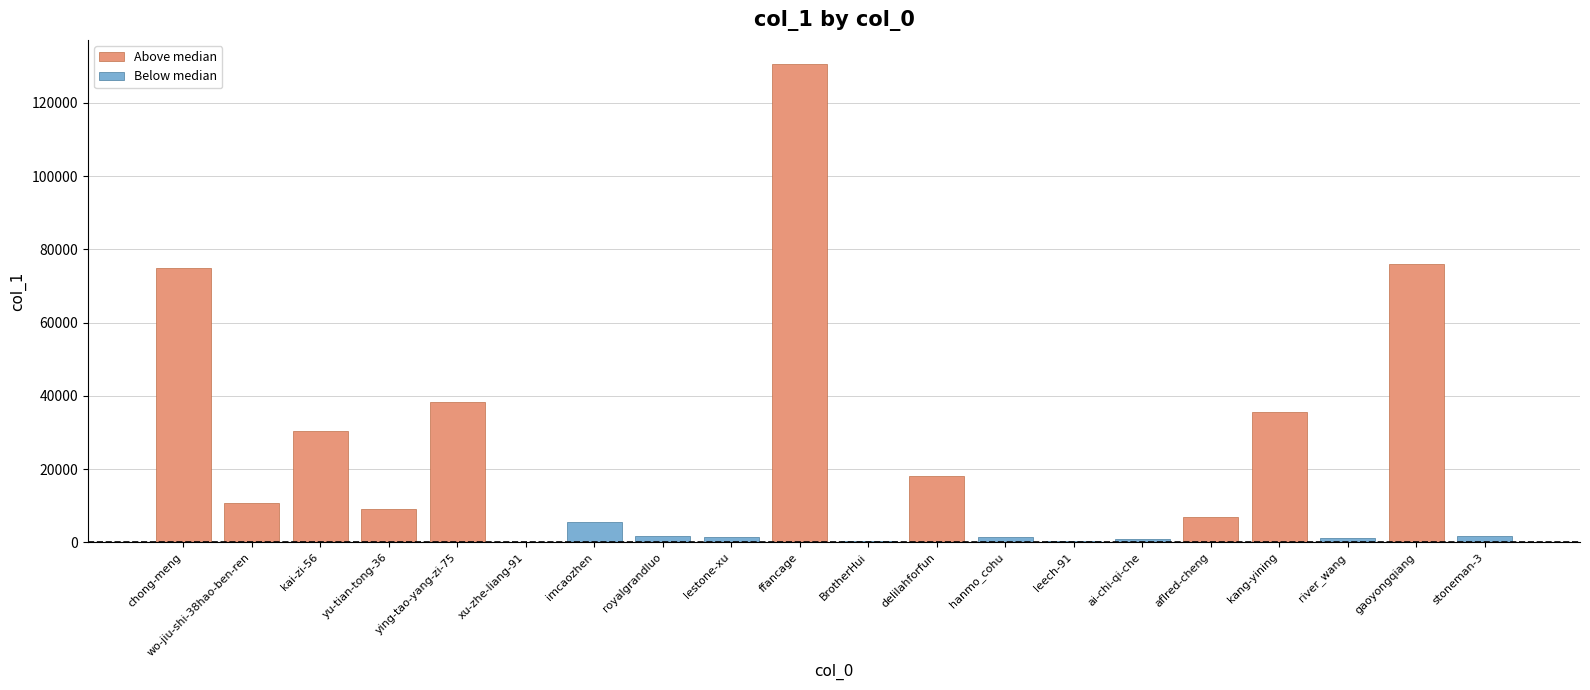

What is the label of the 4th bar from the left?

yu-tian-tong-36